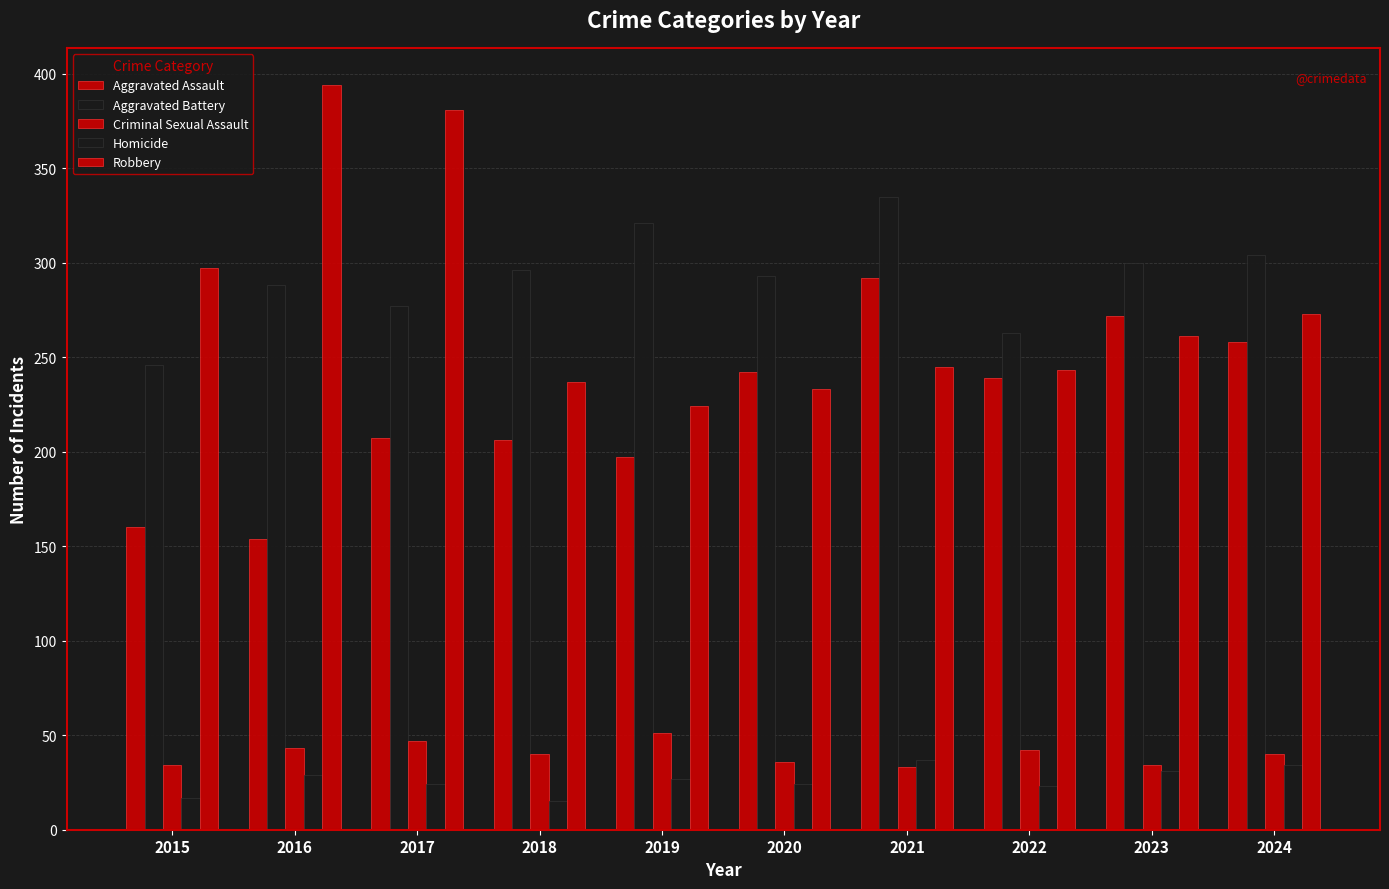

Reading left to right, list all the values displayed in this chart.

Aggravated Assault: 2015=160	2016=154	2017=207	2018=206	2019=197	2020=242	2021=292	2022=239	2023=272	2024=258
Aggravated Battery: 2015=246	2016=288	2017=277	2018=296	2019=321	2020=293	2021=335	2022=263	2023=300	2024=304
Criminal Sexual Assault: 2015=34	2016=43	2017=47	2018=40	2019=51	2020=36	2021=33	2022=42	2023=34	2024=40
Homicide: 2015=17	2016=29	2017=24	2018=15	2019=27	2020=24	2021=37	2022=23	2023=31	2024=34
Robbery: 2015=297	2016=394	2017=381	2018=237	2019=224	2020=233	2021=245	2022=243	2023=261	2024=273